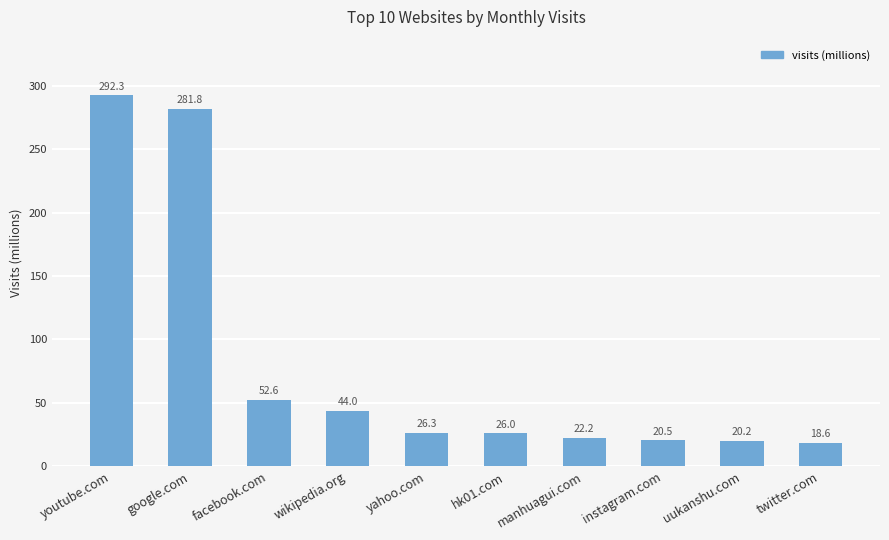

Count the number of values greater than 26.

6